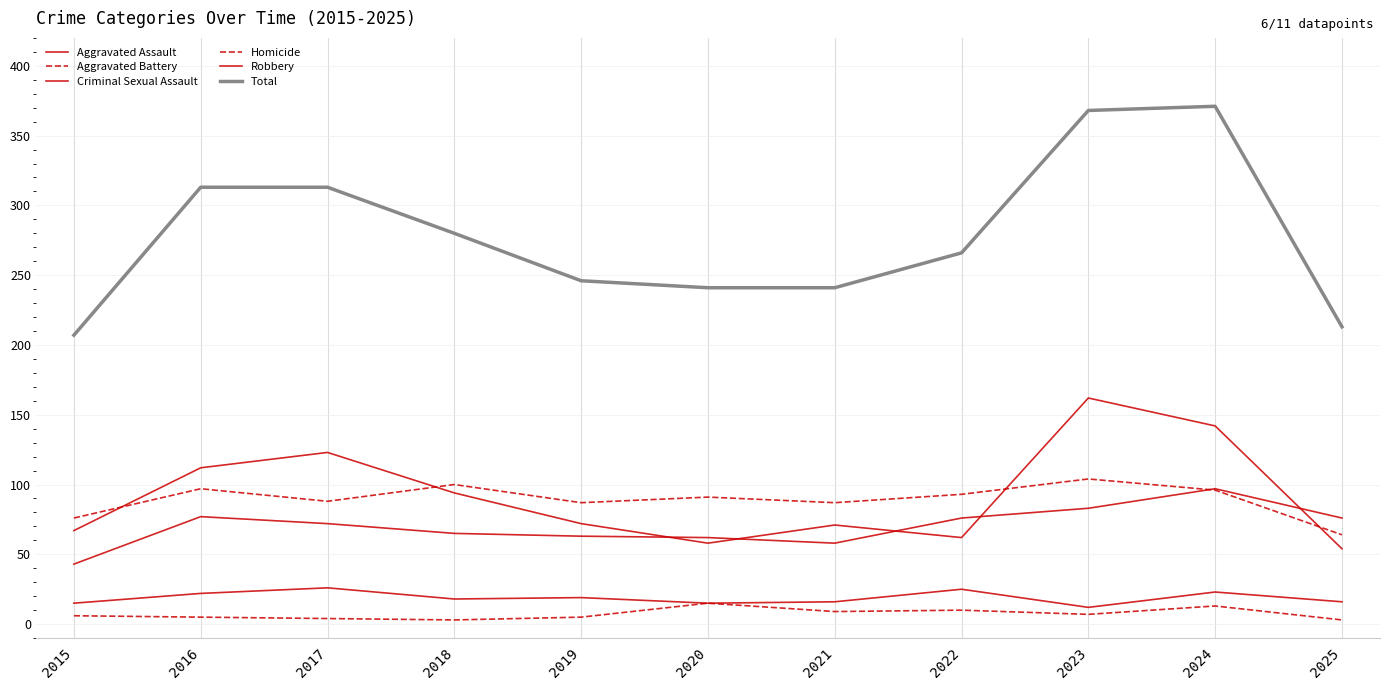

How many lines are shown in the chart?

6